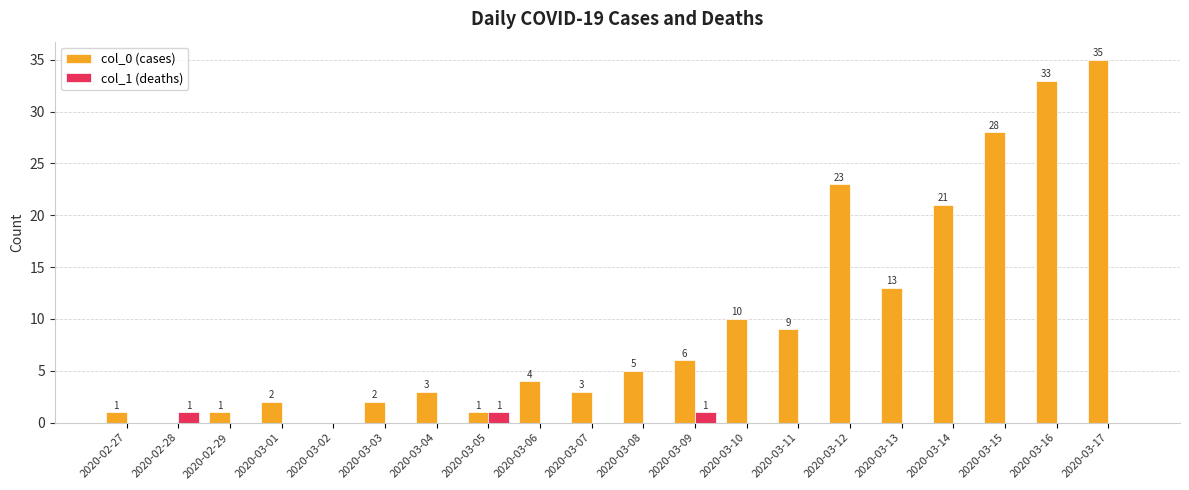

At which category is the sum across all series the highest?

2020-03-17